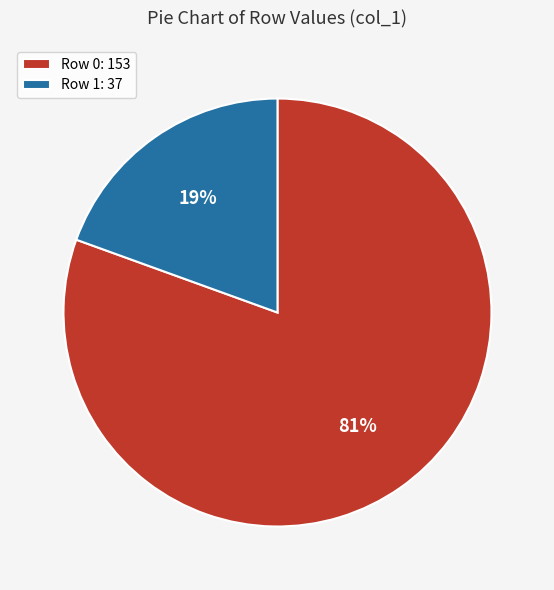

Which has a higher value, Row 0 or Row 1?

Row 0